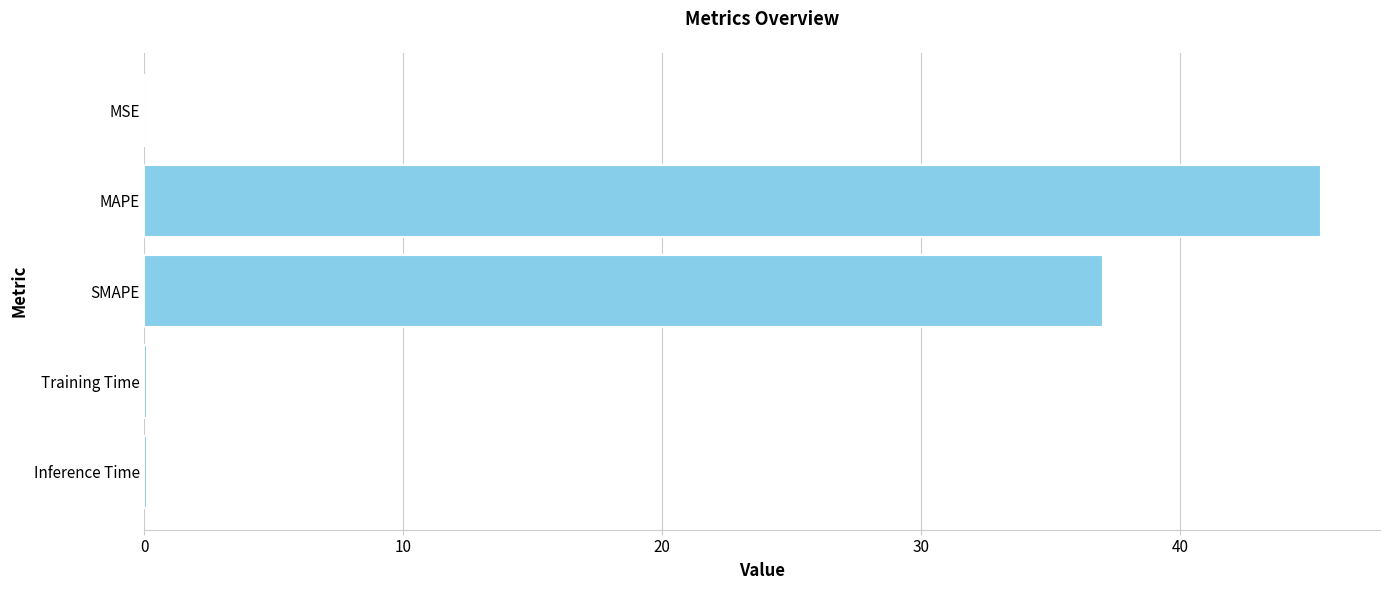

True or false: the data shows 45.5 at MAPE.

True